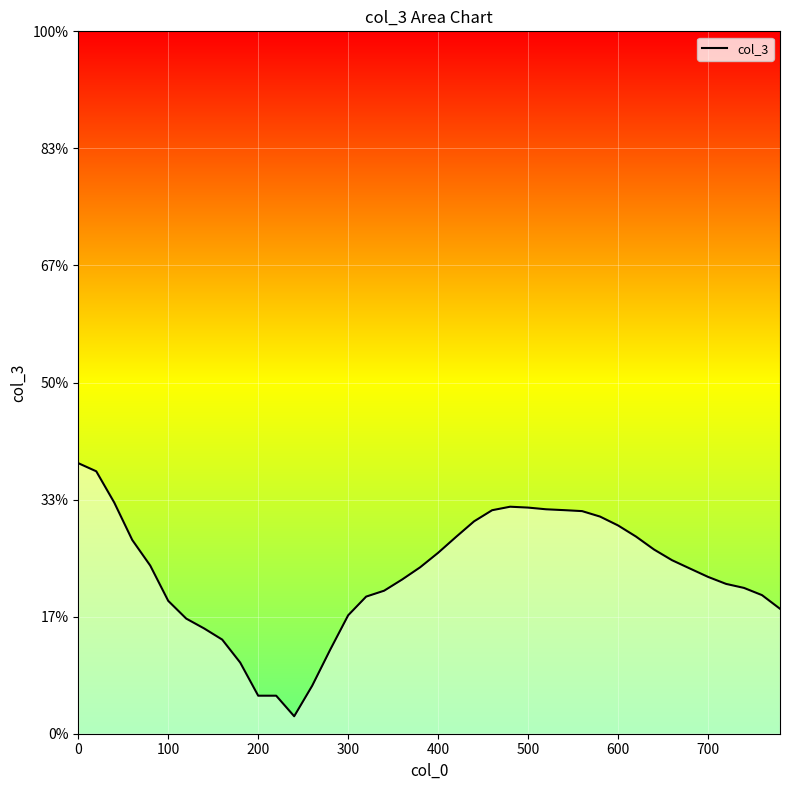

Reading right to left, transcribe all the data shown in this chart.

-0.2	-0.2	-0.2	-0.2	-0.2	-0.1	-0.1	-0.1	-0.1	-0.1	-0.0	-0.0	-0.0	-0.0	-0.0	-0.0	-0.0	-0.0	-0.1	-0.1	-0.1	-0.2	-0.2	-0.2	-0.2	-0.3	-0.4	-0.5	-0.4	-0.4	-0.3	-0.3	-0.3	-0.3	-0.2	-0.1	-0.1	-0.0	0.1	0.1